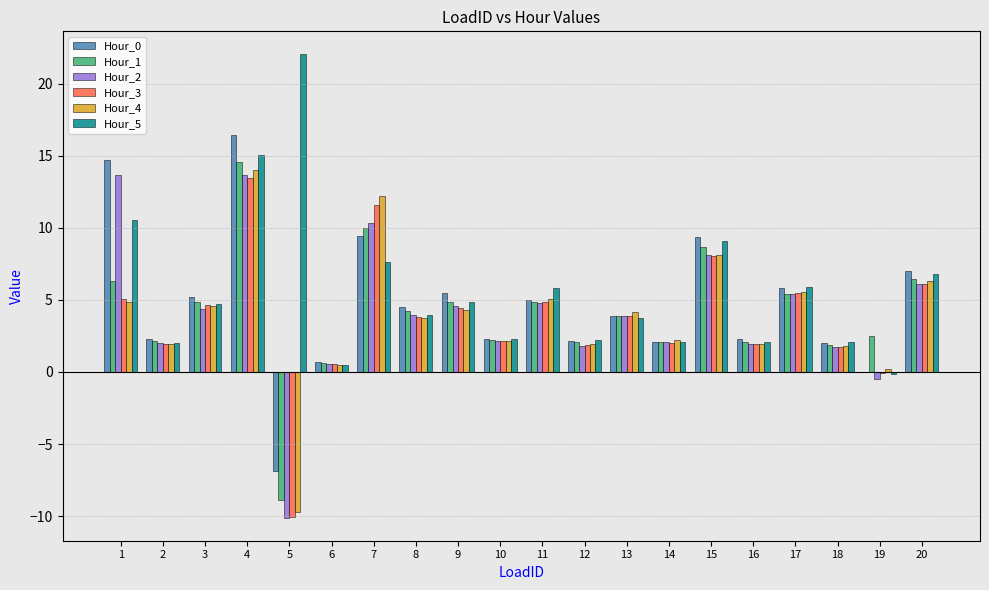

Is it true that Hour_1 equals 2.0 at 17?

False